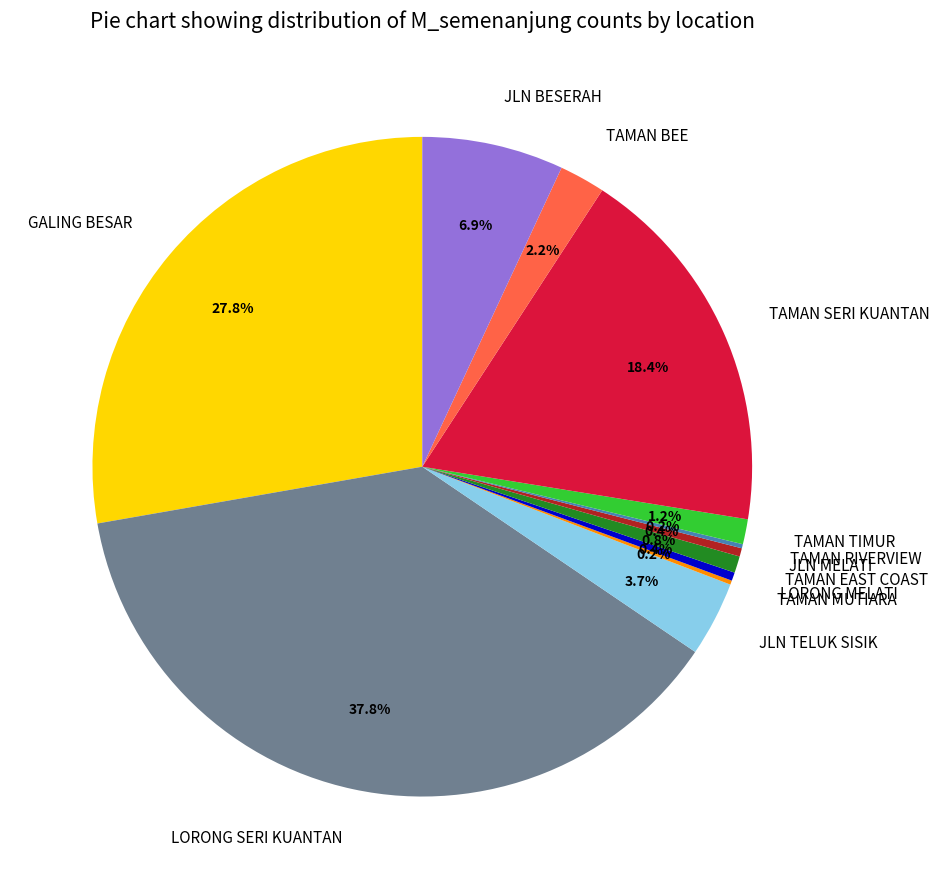

Is there a majority slice in this chart?

No